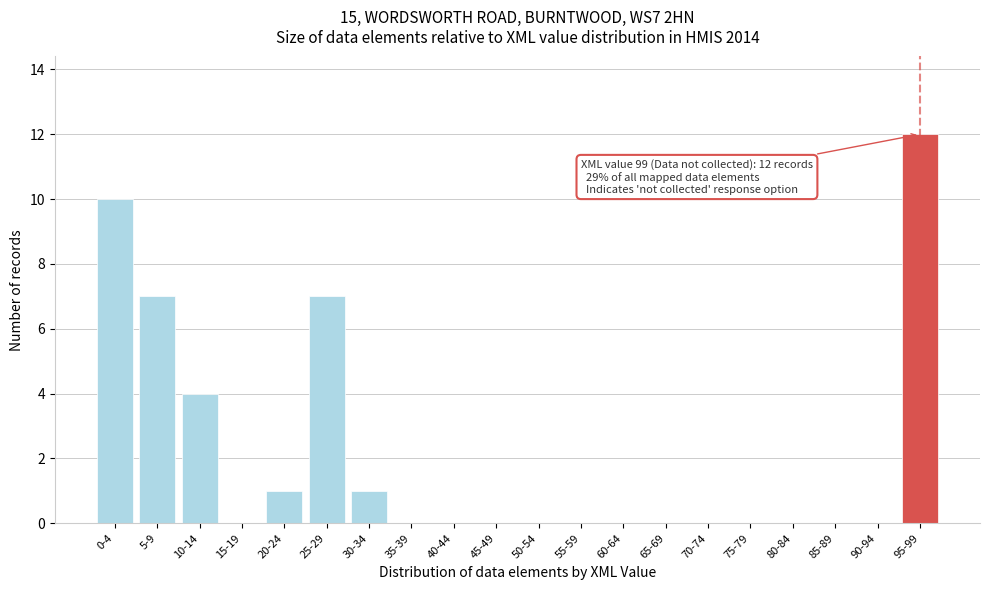

Reading right to left, transcribe all the data shown in this chart.

95-99=12	90-94=0	85-89=0	80-84=0	75-79=0	70-74=0	65-69=0	60-64=0	55-59=0	50-54=0	45-49=0	40-44=0	35-39=0	30-34=1	25-29=7	20-24=1	15-19=0	10-14=4	5-9=7	0-4=10